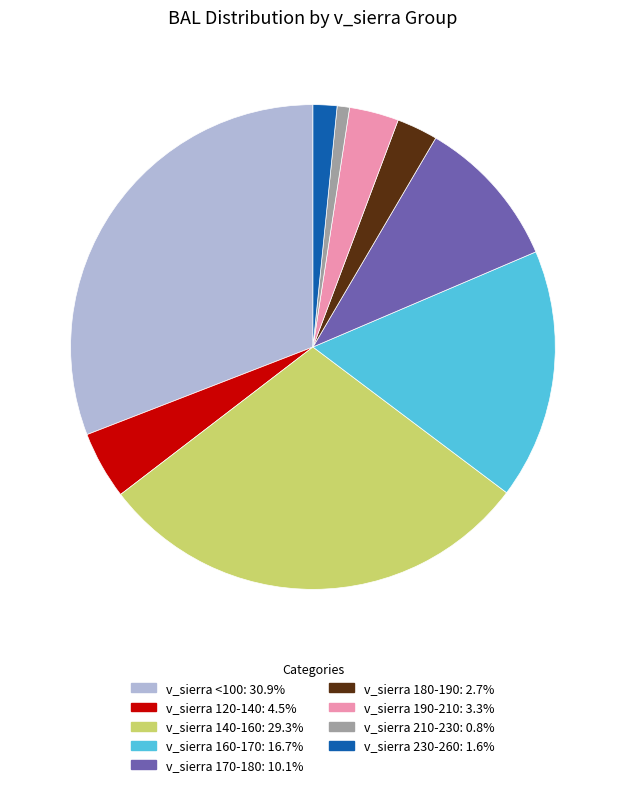

Is there a majority slice in this chart?

No